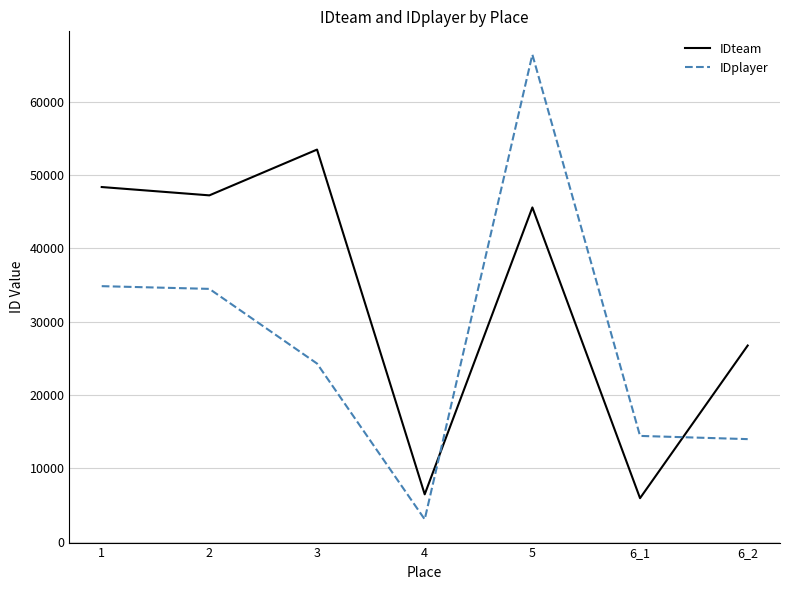

True or false: IDplayer has a value of 3715 at 6_2.

False